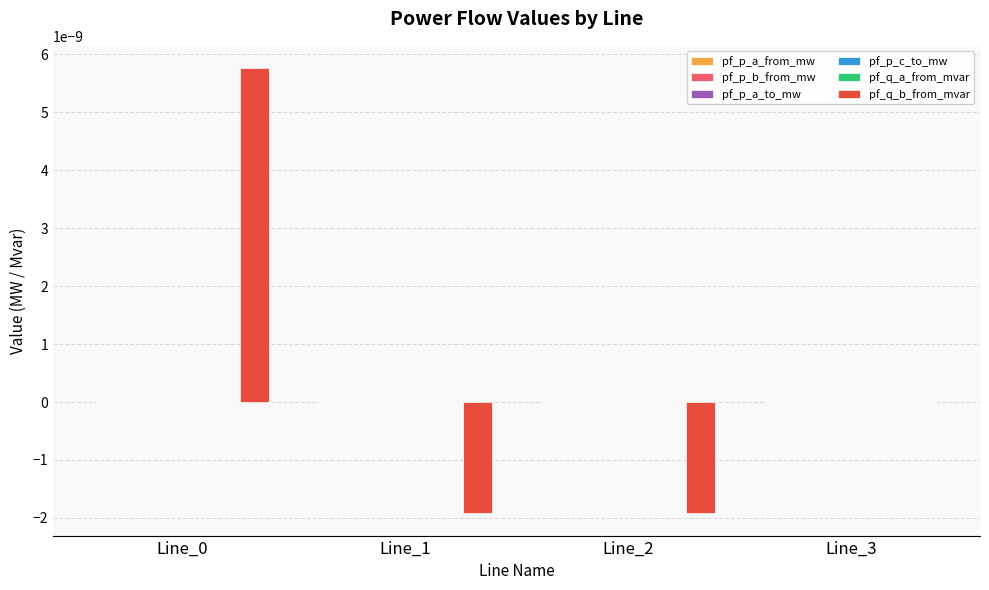

Which series has the largest total across all categories?

pf_q_b_from_mvar